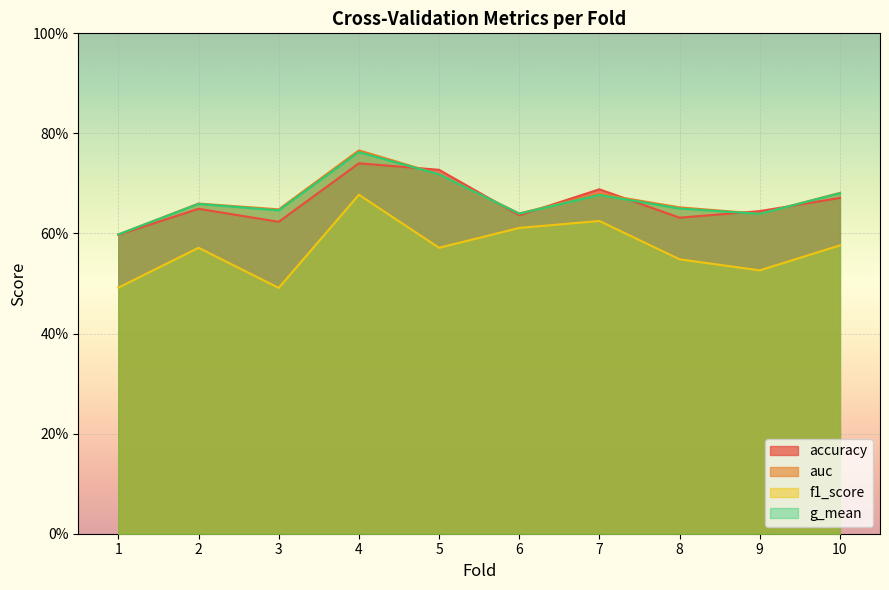

Count the number of categories in the chart.

10